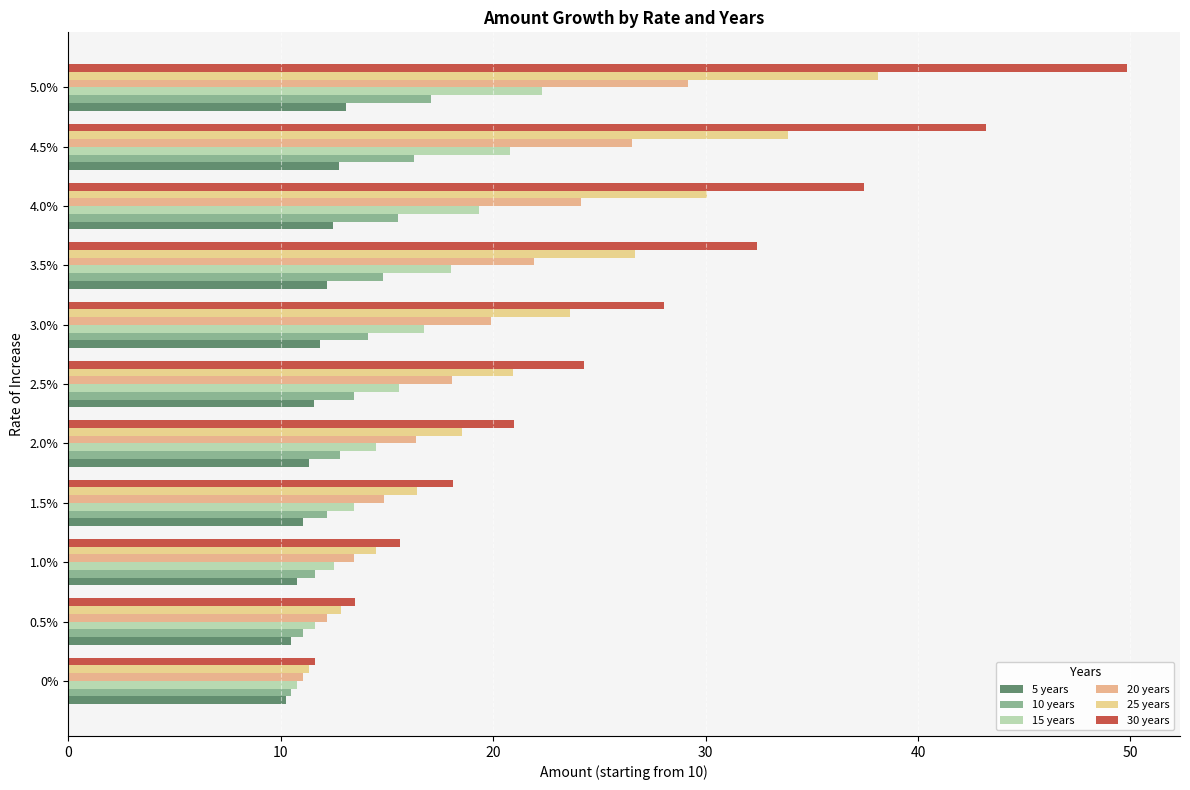

How many data points in 25 years are less than 20?

5